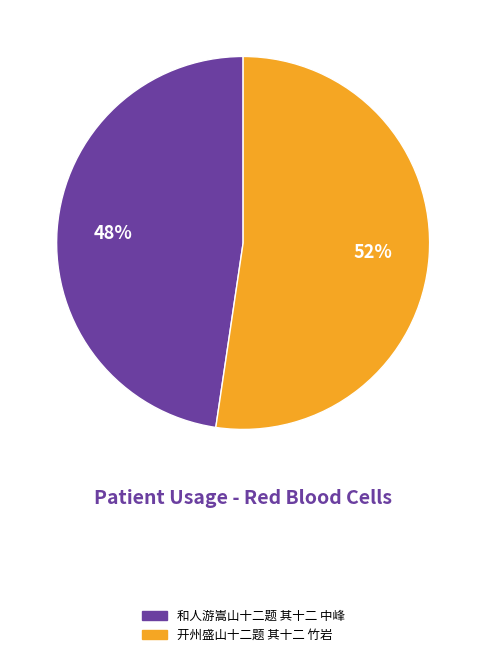

Combined, do 和人游嵩山十二题 其十二 中峰 and 开州盛山十二题 其十二 竹岩 account for over 50%?

Yes